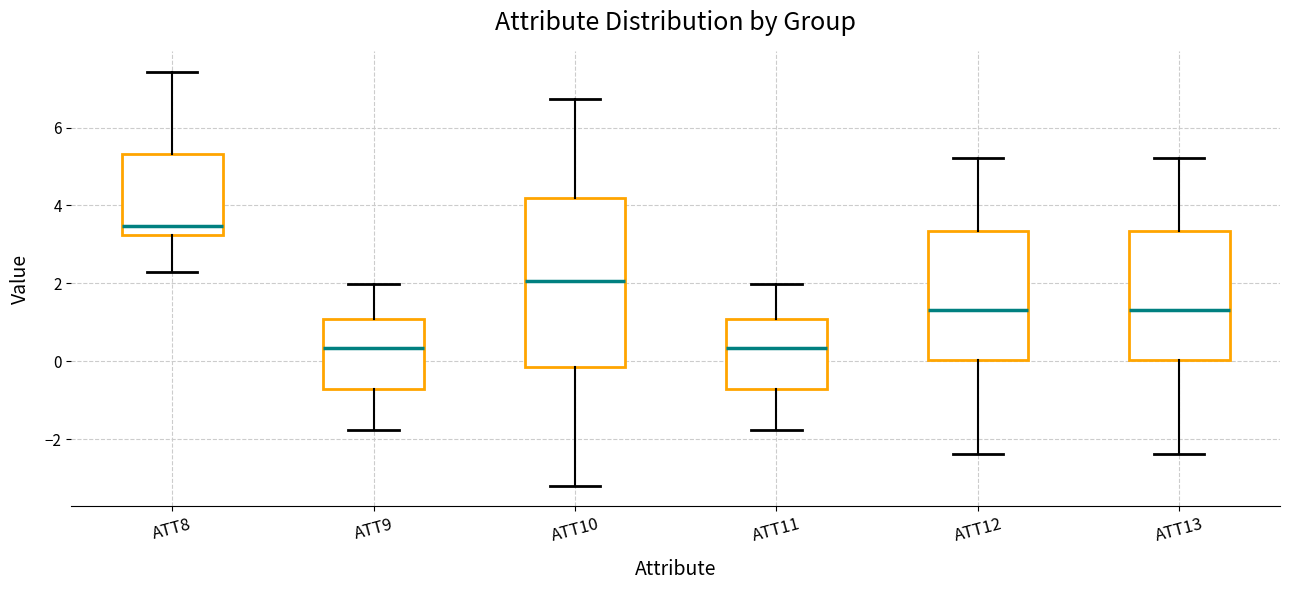

Reading left to right, transcribe this box plot: for each box, give where its median line is, the range the box spans, and where its two whiskers end, as read against the y-axis. The values are not printed on the chart, so give them approximately, as read against the axis.

ATT8: median 3.4, box 3.2 to 5.4, whiskers 2.2 to 7.4
ATT9: median 0.4, box -0.8 to 1.0, whiskers -1.8 to 2.0
ATT10: median 2.0, box -0.2 to 4.2, whiskers -3.2 to 6.8
ATT11: median 0.4, box -0.8 to 1.0, whiskers -1.8 to 2.0
ATT12: median 1.4, box 0.0 to 3.4, whiskers -2.4 to 5.2
ATT13: median 1.4, box 0.0 to 3.4, whiskers -2.4 to 5.2